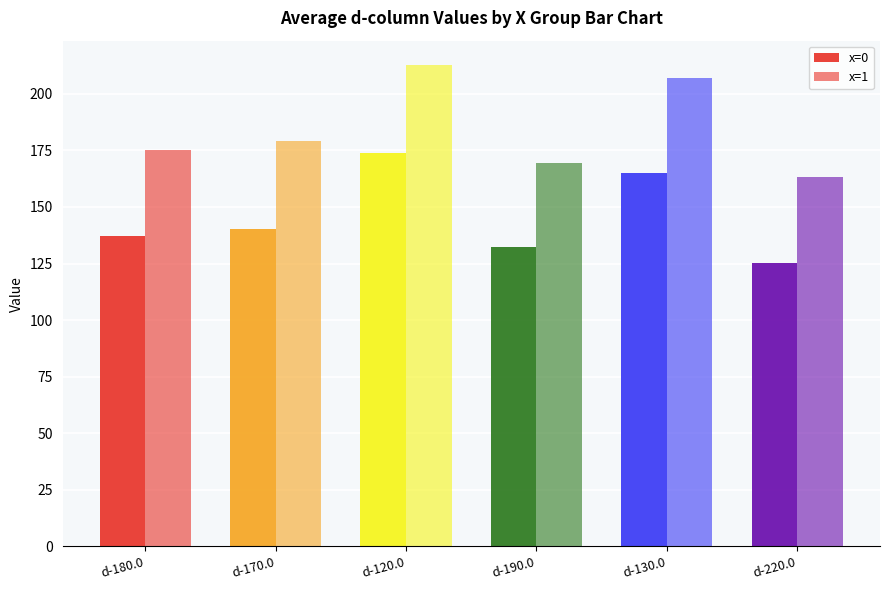

What is the difference between the maximum and minimum values in the x=1 series?

49.7